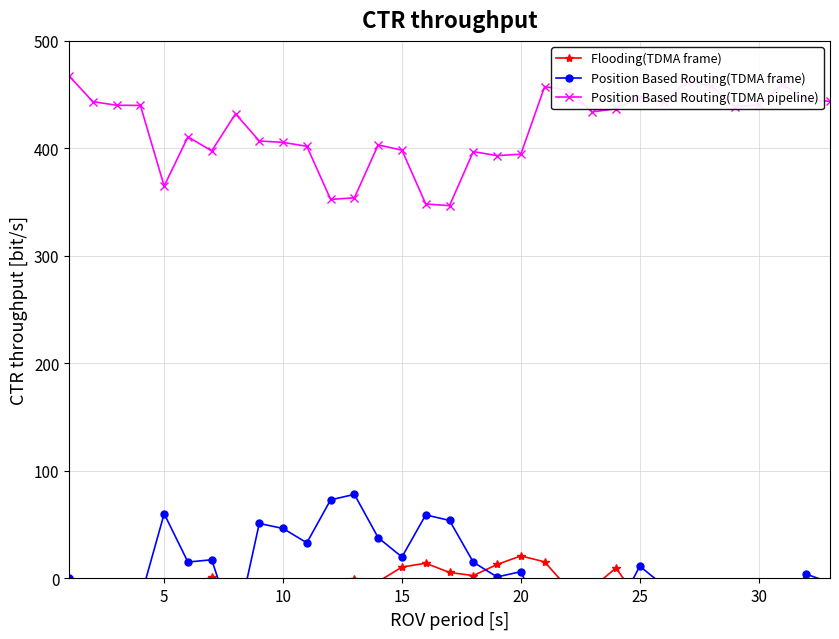

At how many categories does at least one series exceed 41?

33